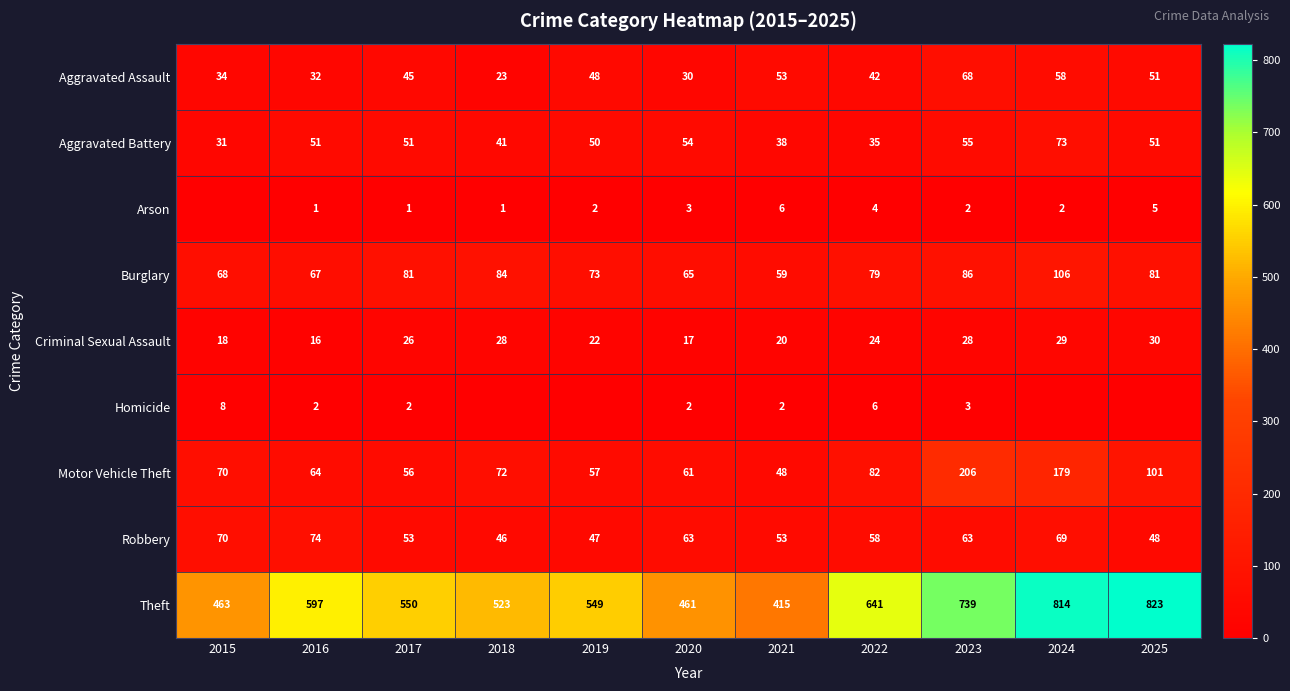

Where does the Burglary series first go above 79?

2017